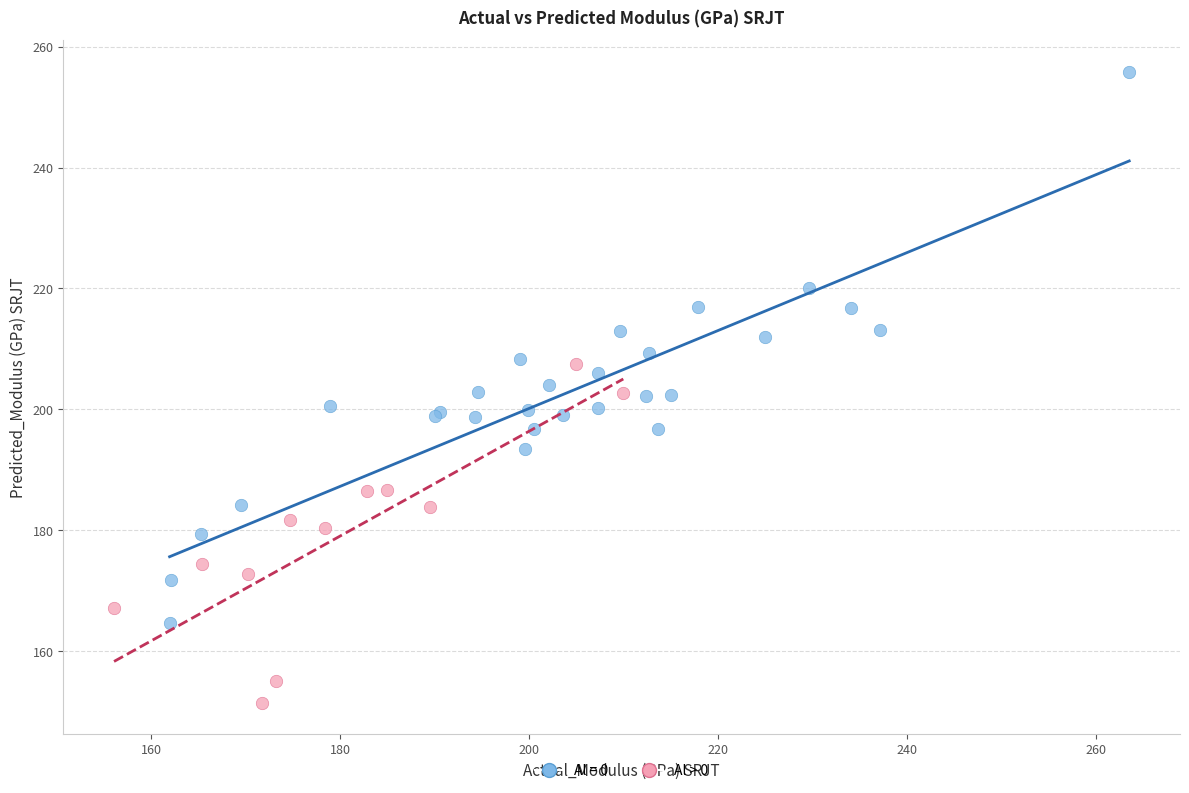

Which series contains the highest Y value?

Al = 0